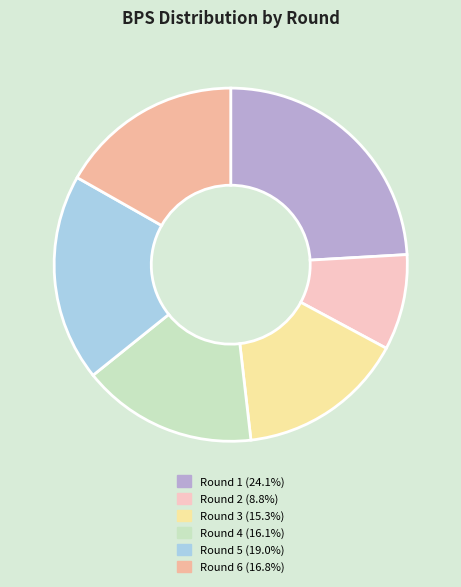

Does any single category account for the majority?

No